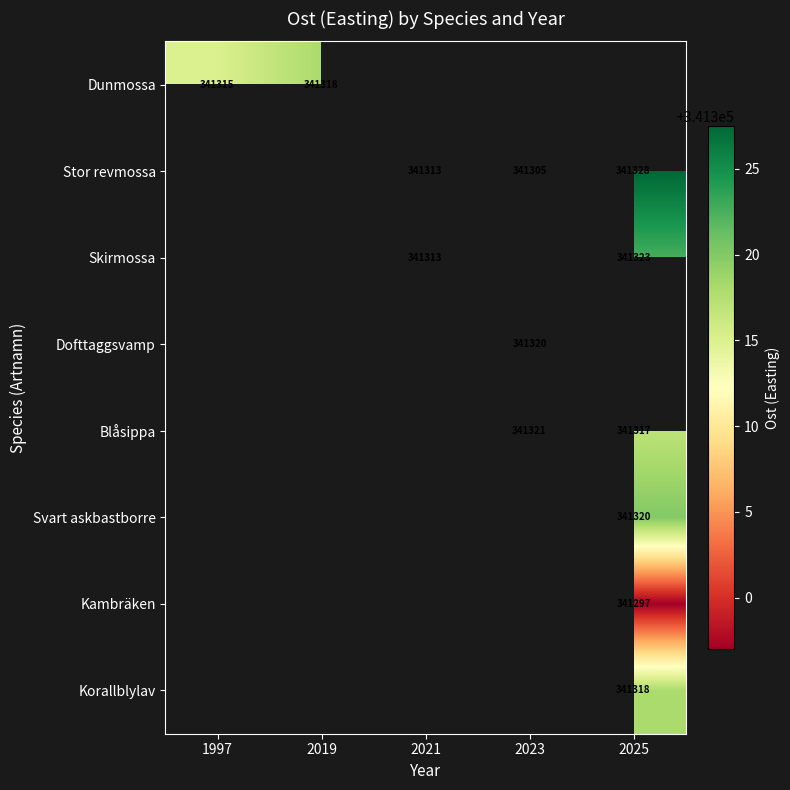

How many categories are shown in the chart?

5